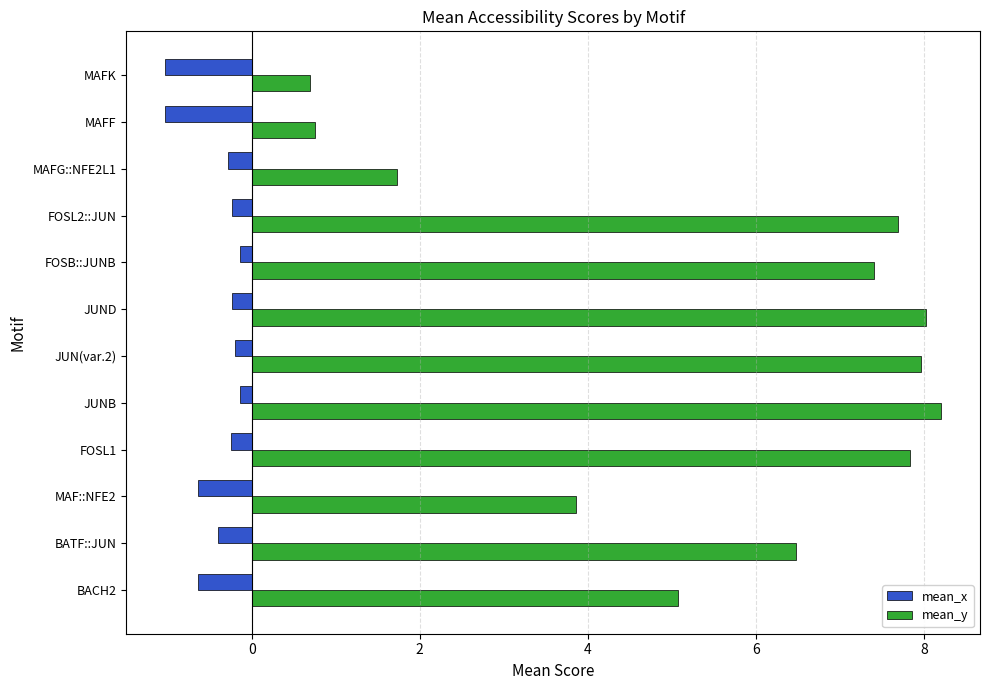

What is the average value of the mean_y series?

5.5